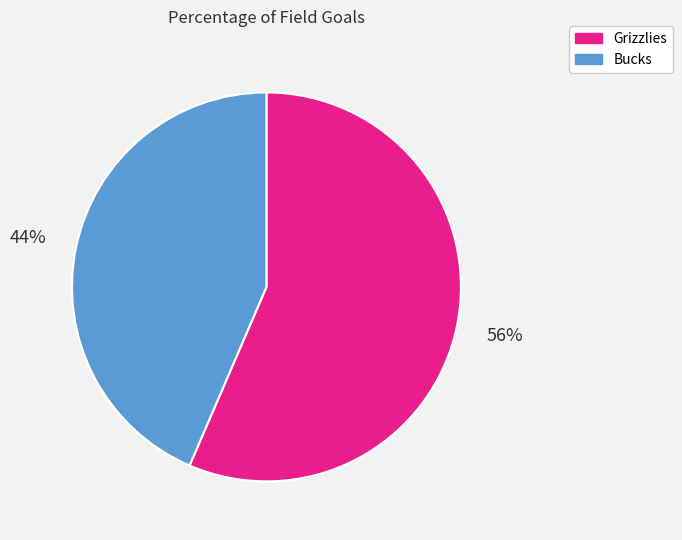

To the nearest percent, what is the combined percentage of Bucks and Grizzlies?

100%